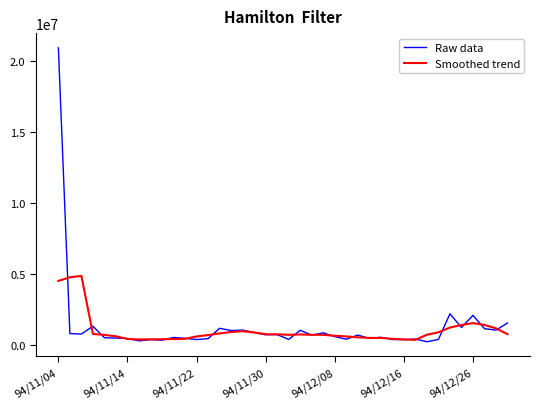

What are all the series names shown in the legend?

Raw data, Smoothed trend